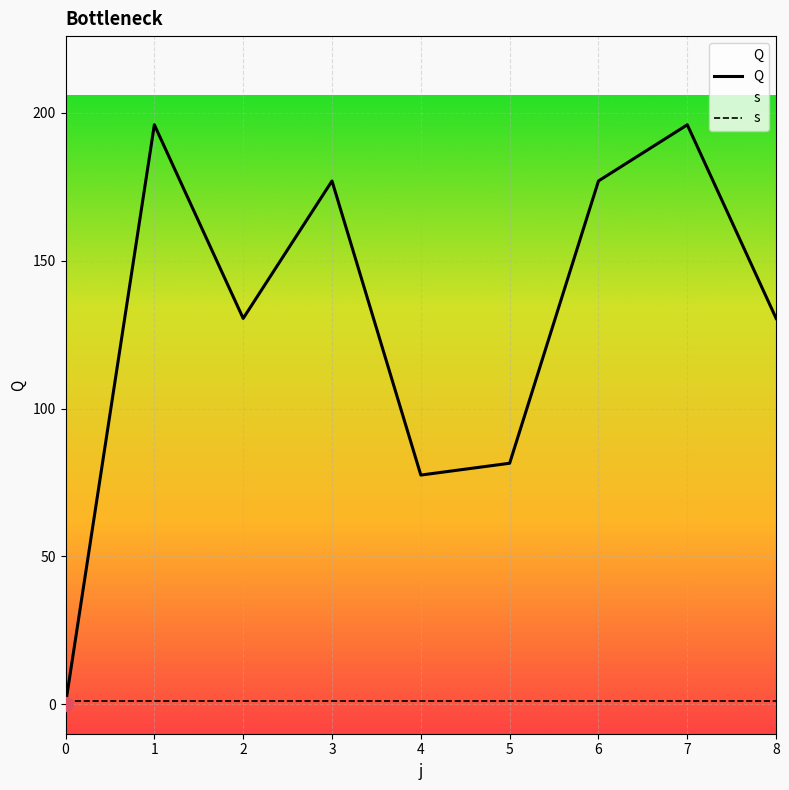

What is the greatest value displayed?

196.0